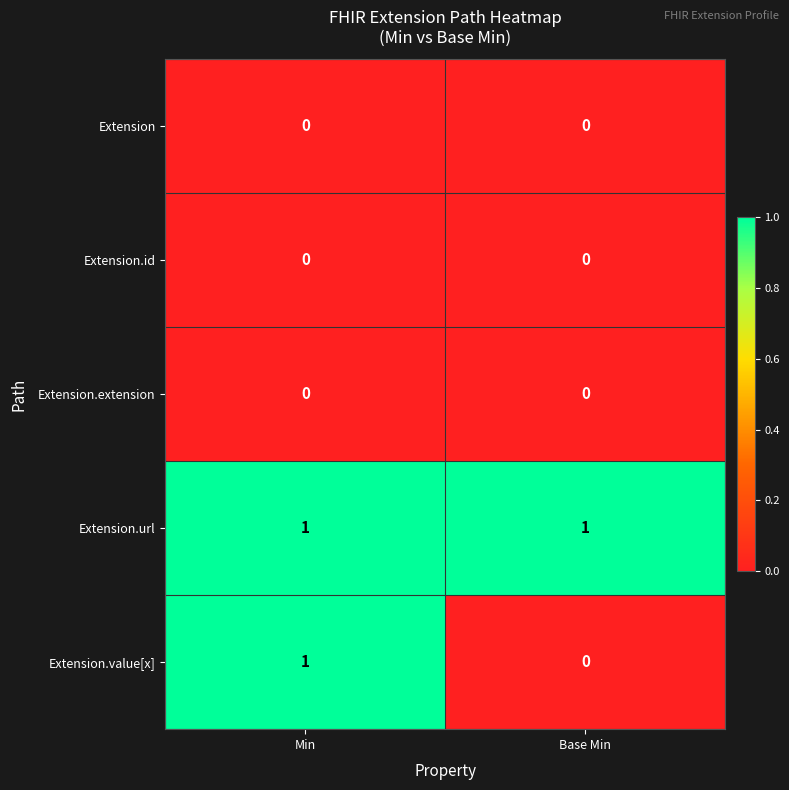

Between Min and Base Min, which series saw the biggest shift?

Extension.value[x]